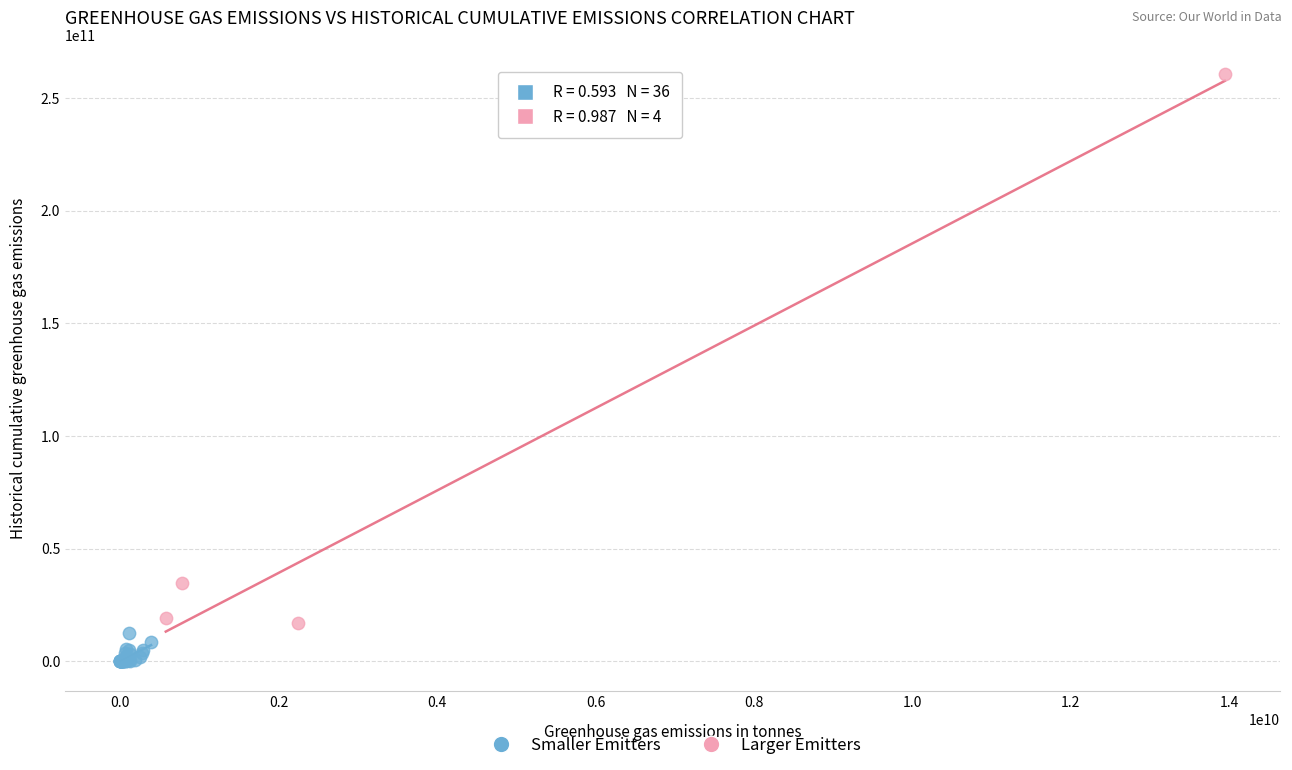

Which series reaches the maximum Y coordinate?

Larger Emitters